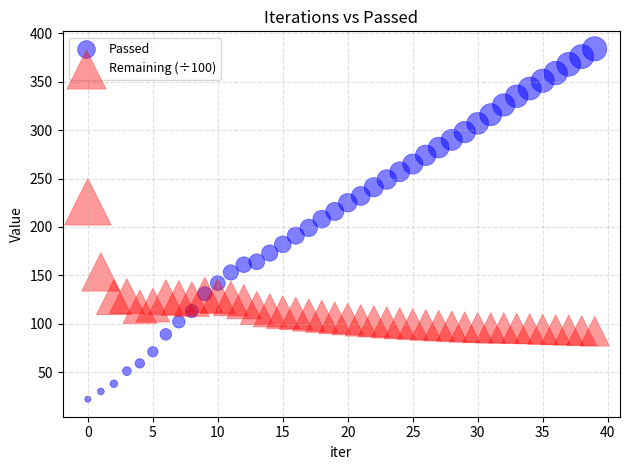

Which series contains the highest Y value?

Passed